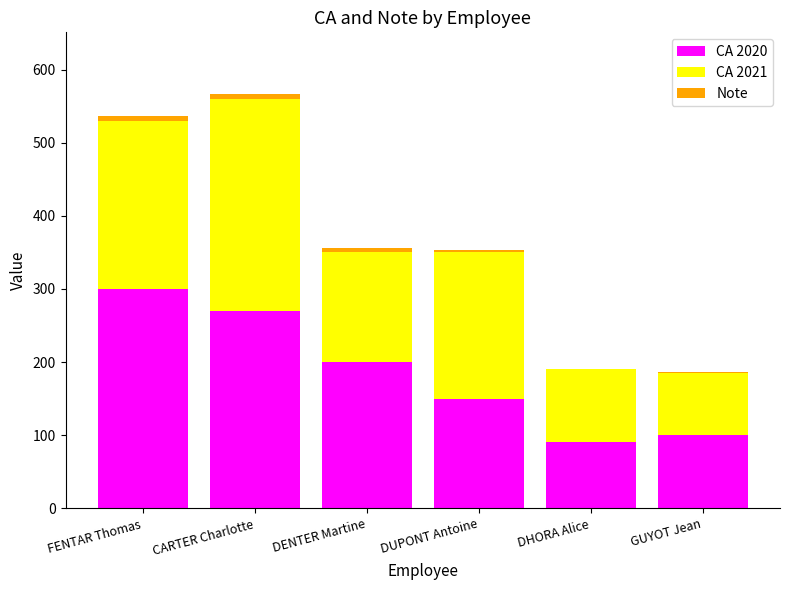

Is it true that CA 2020 equals 100 at GUYOT Jean?

True